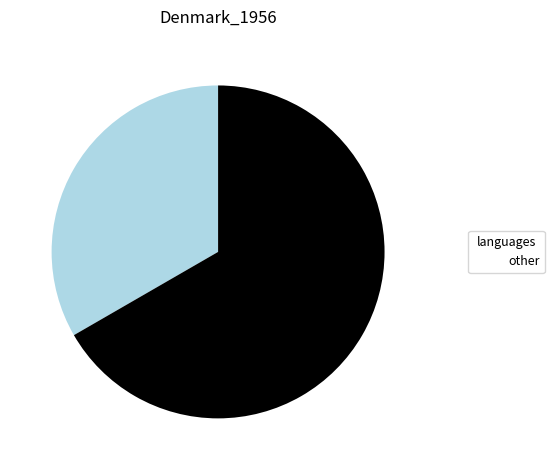

Is there any slice that represents more than half of the pie?

Yes